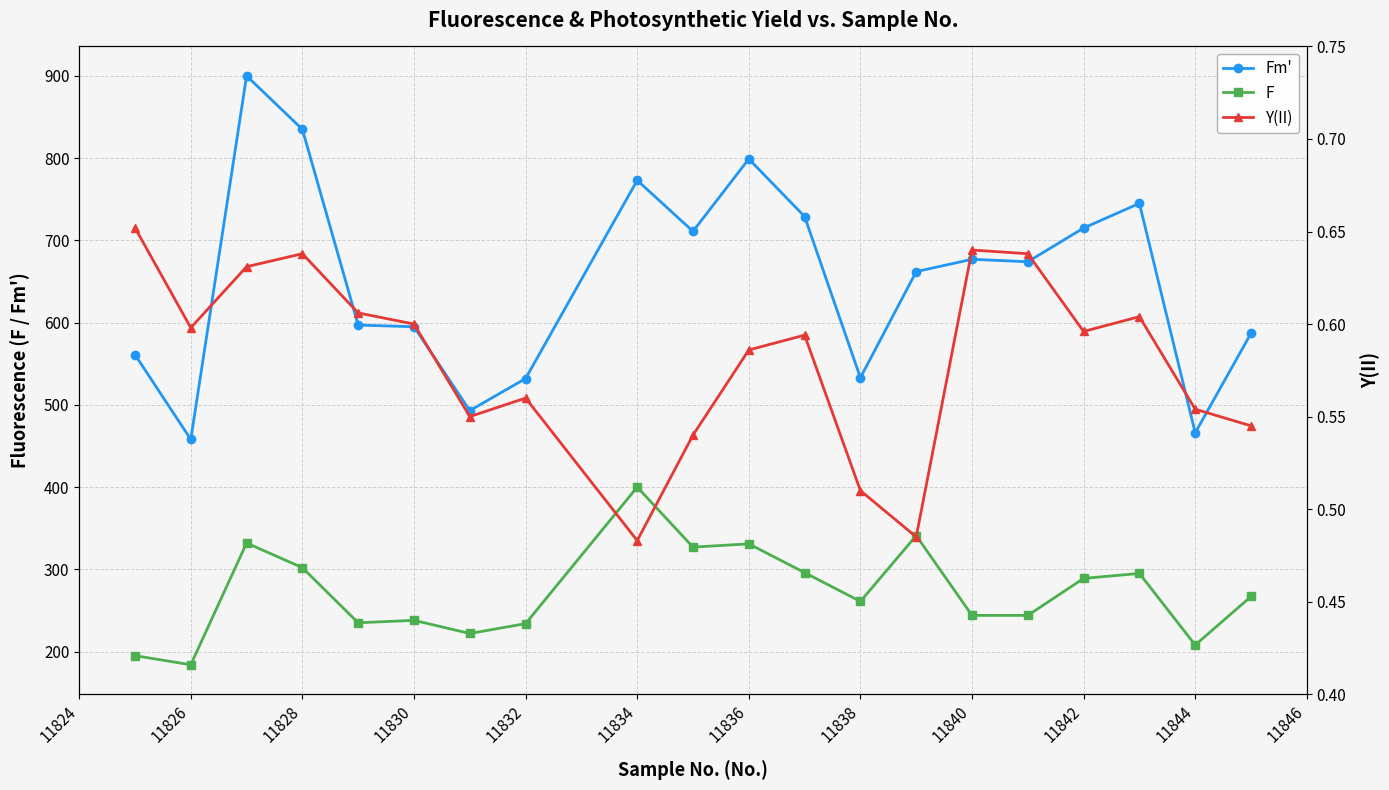

What is the average value of the Fm' series?

652